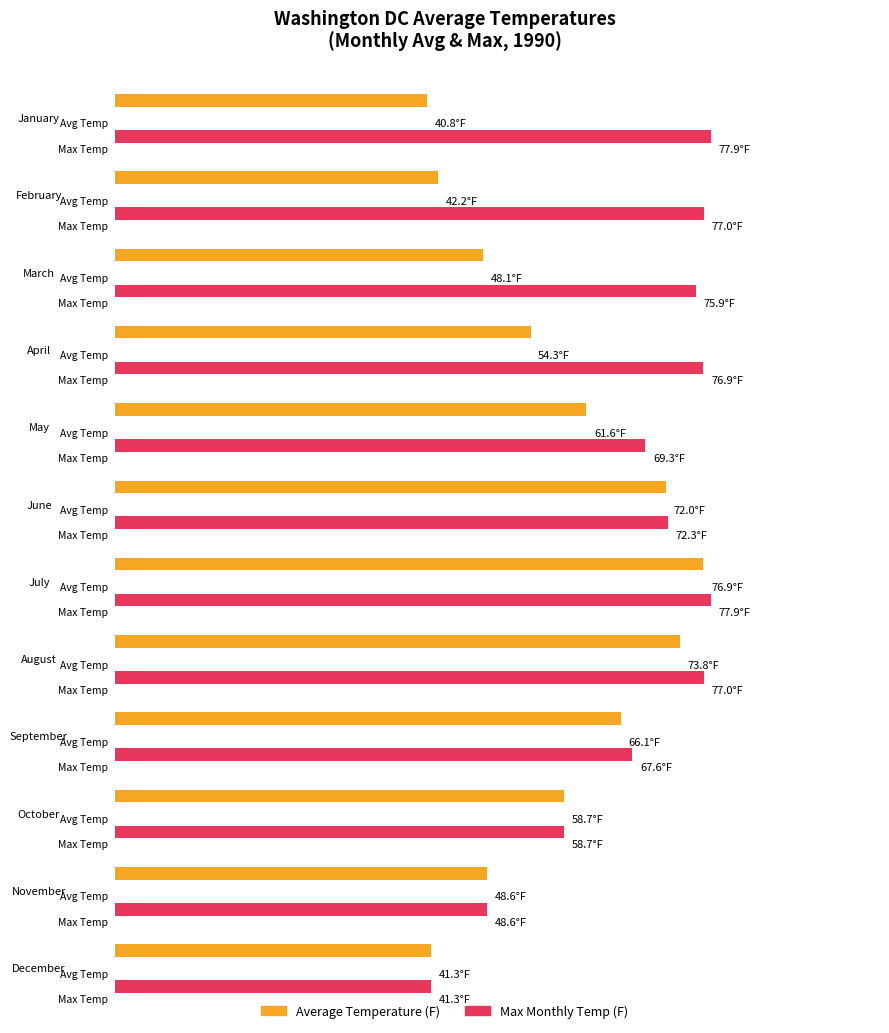

What is the difference between the Average Temperature (F) values at July and January?

36.1